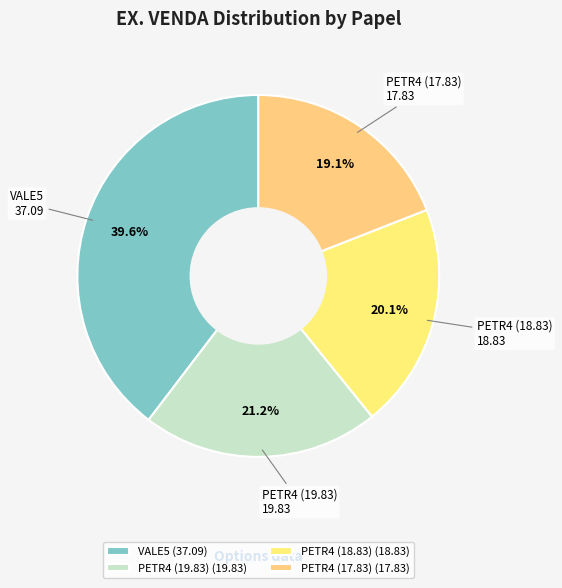

To the nearest percent, what portion does VALE5 represent?

40%